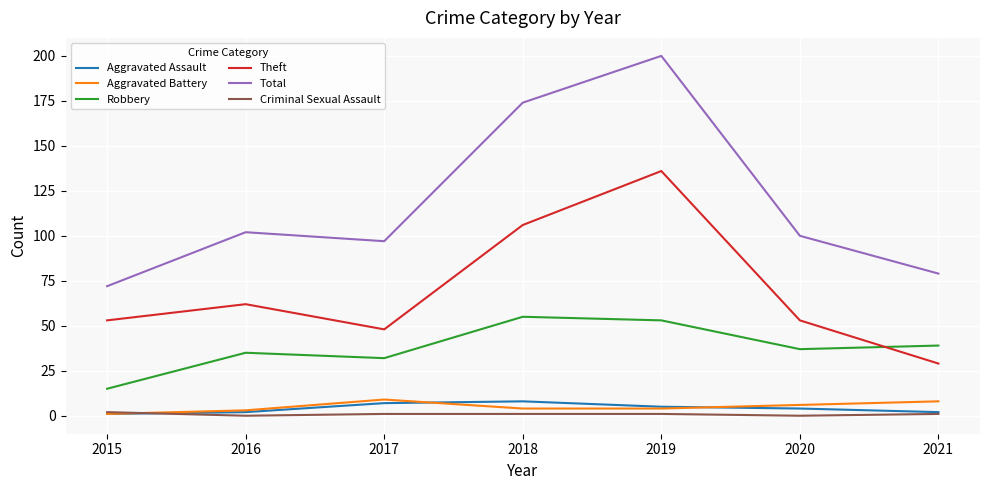

True or false: Aggravated Battery has more than 0 interior local peaks.

True